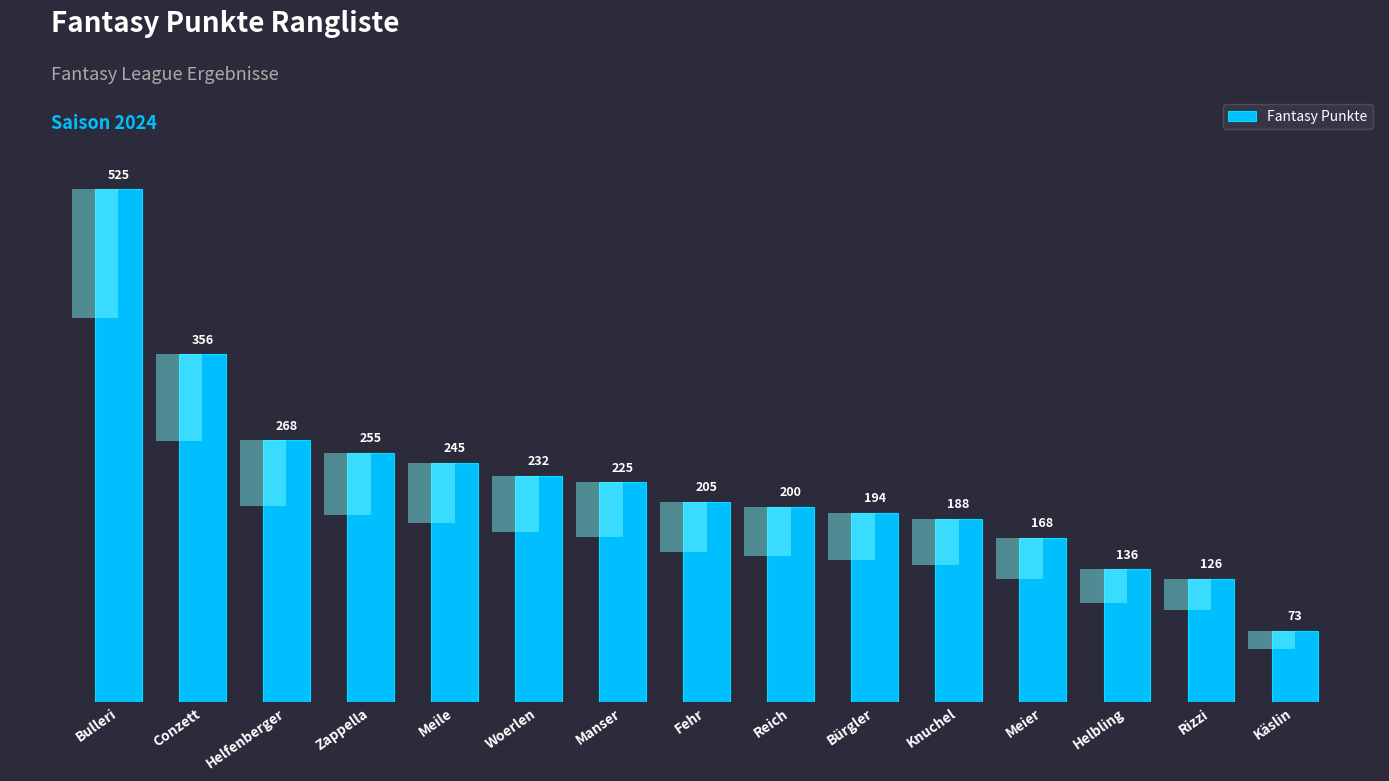

List the labels in order of value, smallest first.

Käslin, Rizzi, Helbling, Meier, Knuchel, Bürgler, Reich, Fehr, Manser, Woerlen, Meile, Zappella, Helfenberger, Conzett, Bulleri